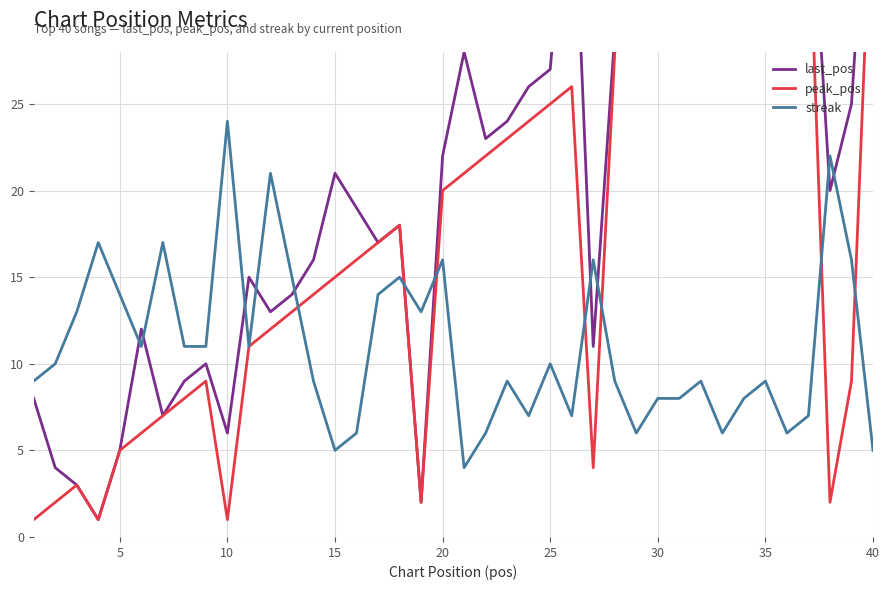

What is the highest value of the streak series?

24